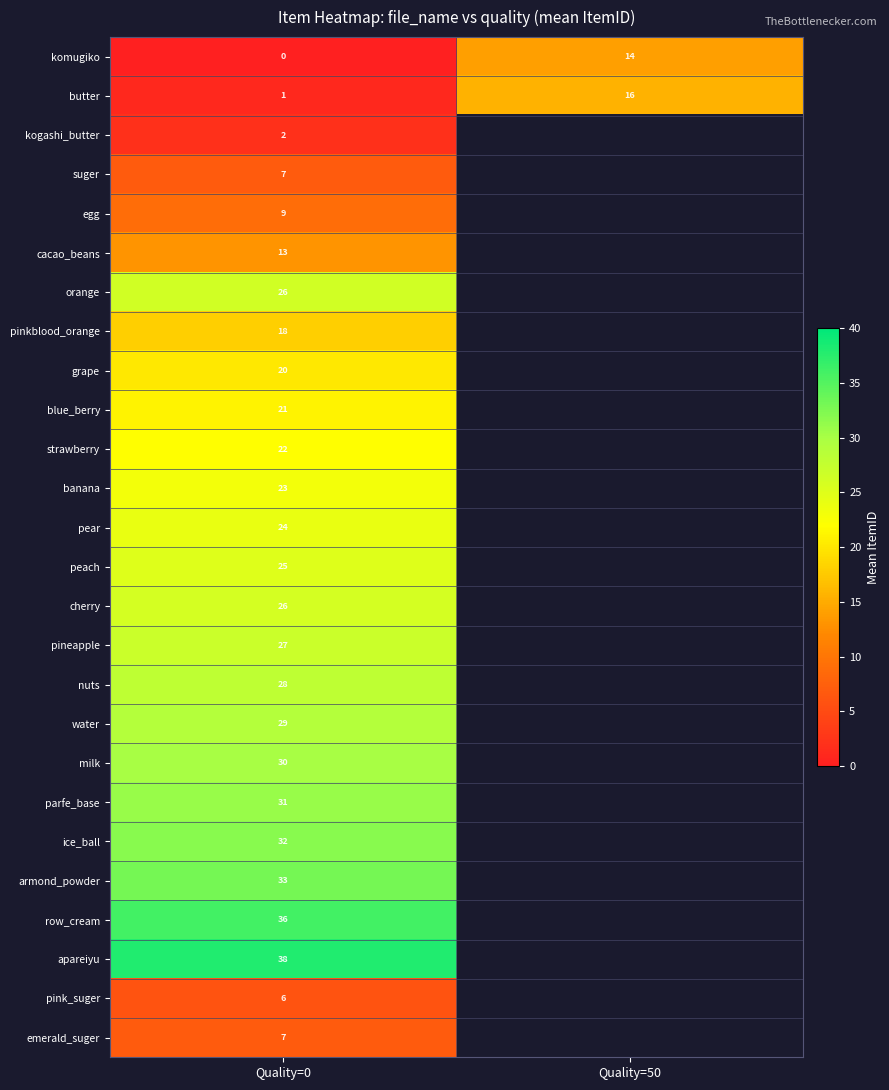

What is the spread (max minus min) of values at Quality=0?

38